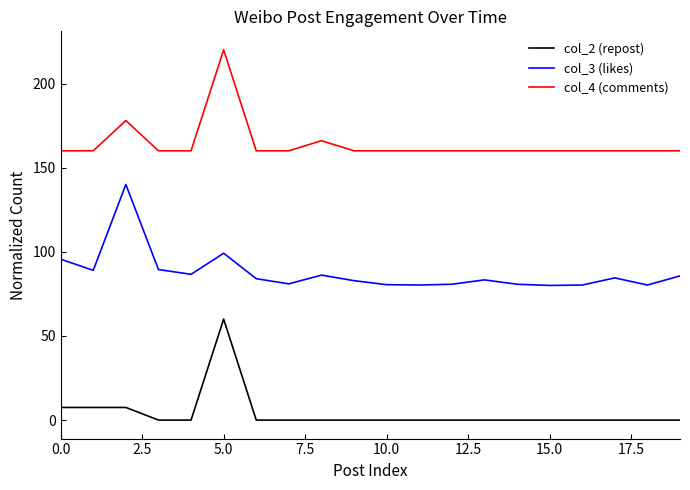

List the series in order of their overall mean, lowest first.

col_2 (repost), col_3 (likes), col_4 (comments)